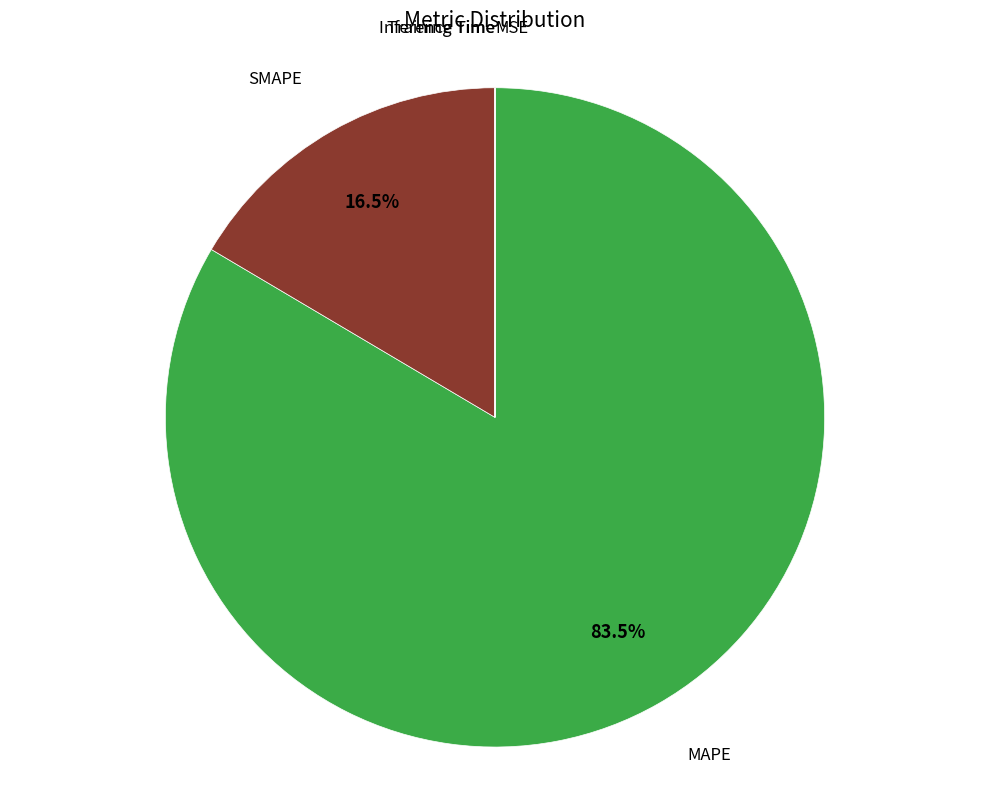

Does any single category account for the majority?

Yes